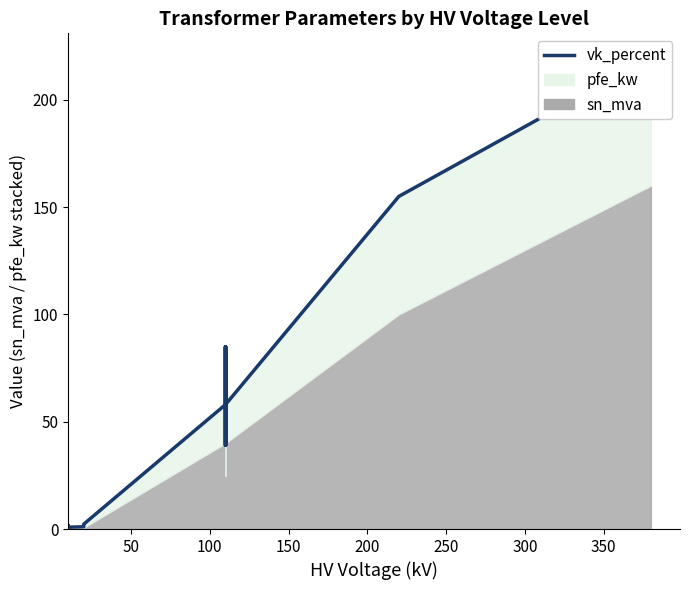

What is the difference between the second highest and second lowest values?

153.9